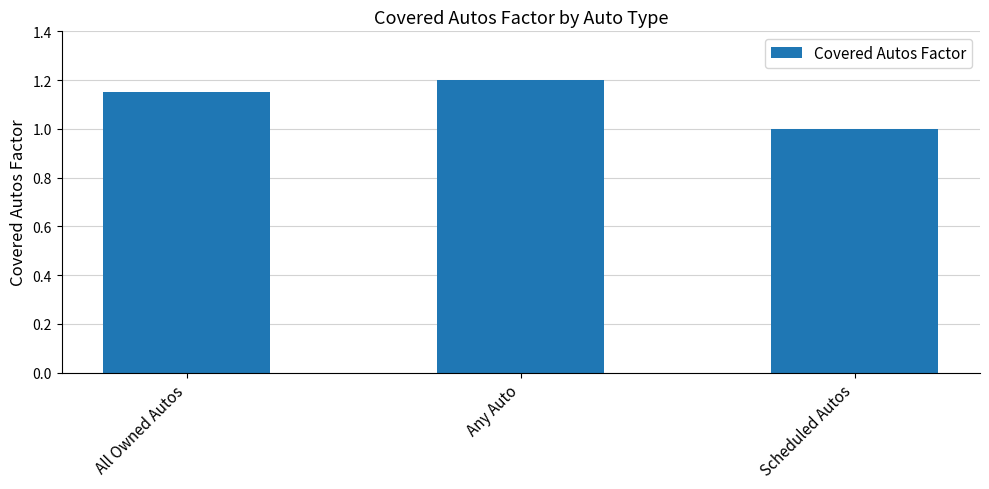

True or false: the data shows 1.0 at Scheduled Autos.

True